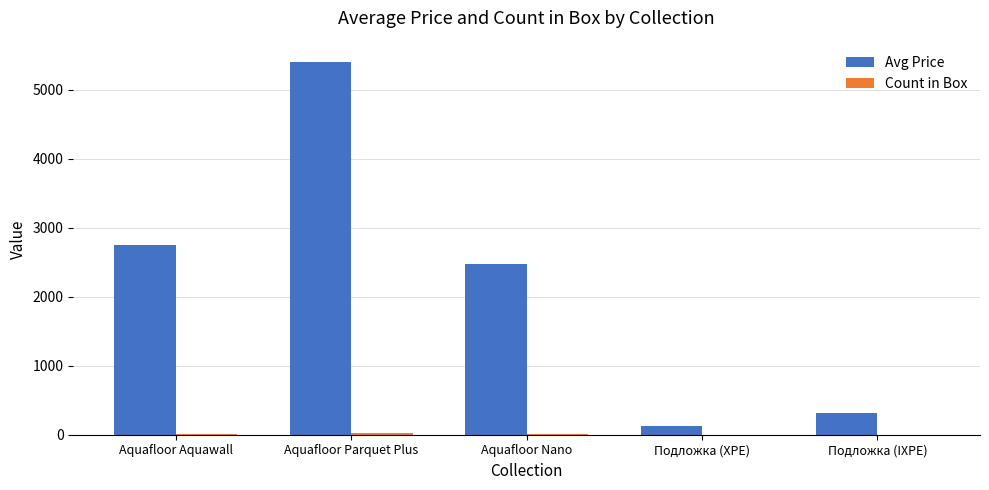

At which category is the sum across all series the highest?

Aquafloor Parquet Plus